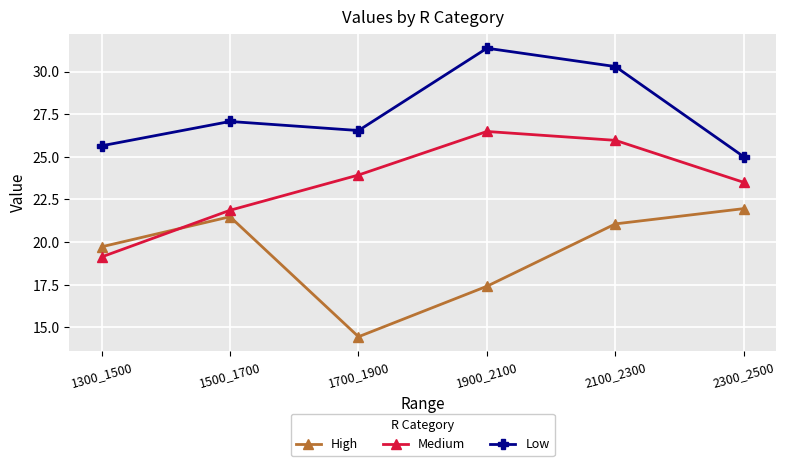

How many interior local peaks does the Low series have?

2